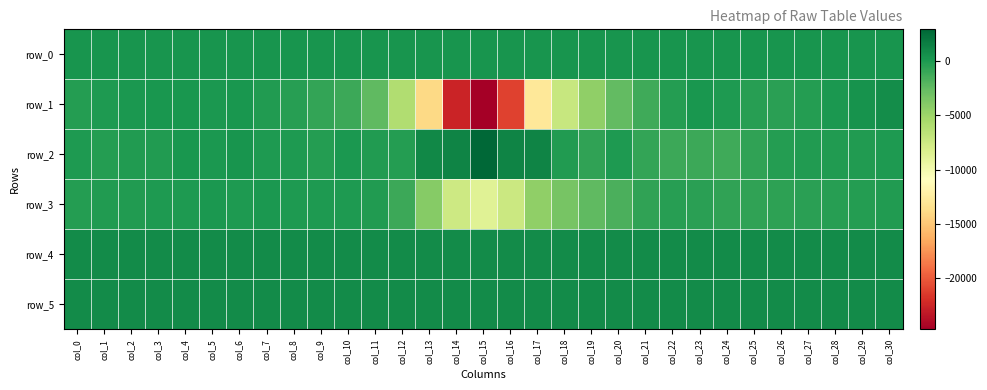

What is the difference between the maximum and minimum values in the row_4 series?

54.0